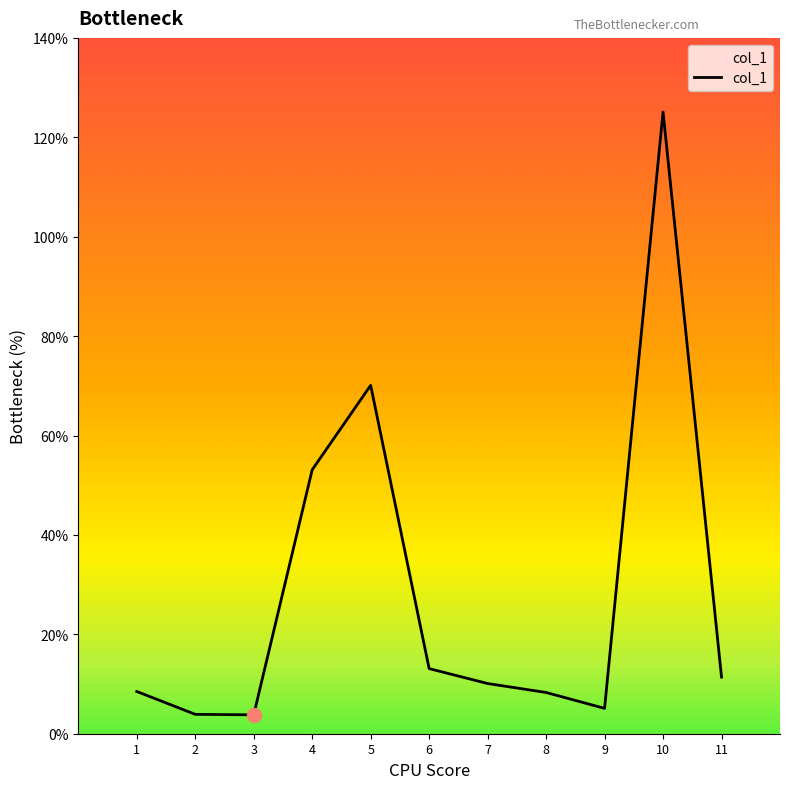

What is the sum of the values at 10 and 7?

135.2